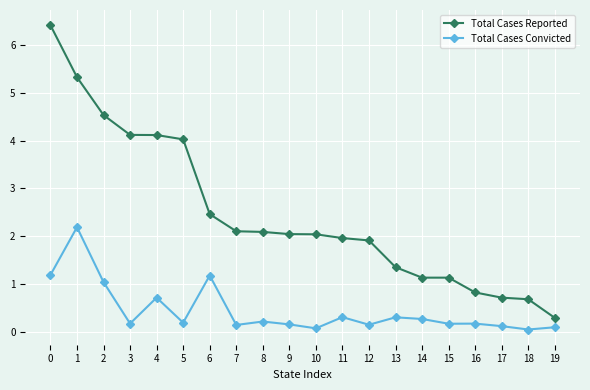

True or false: Total Cases Reported and Total Cases Convicted cross at least once.

False